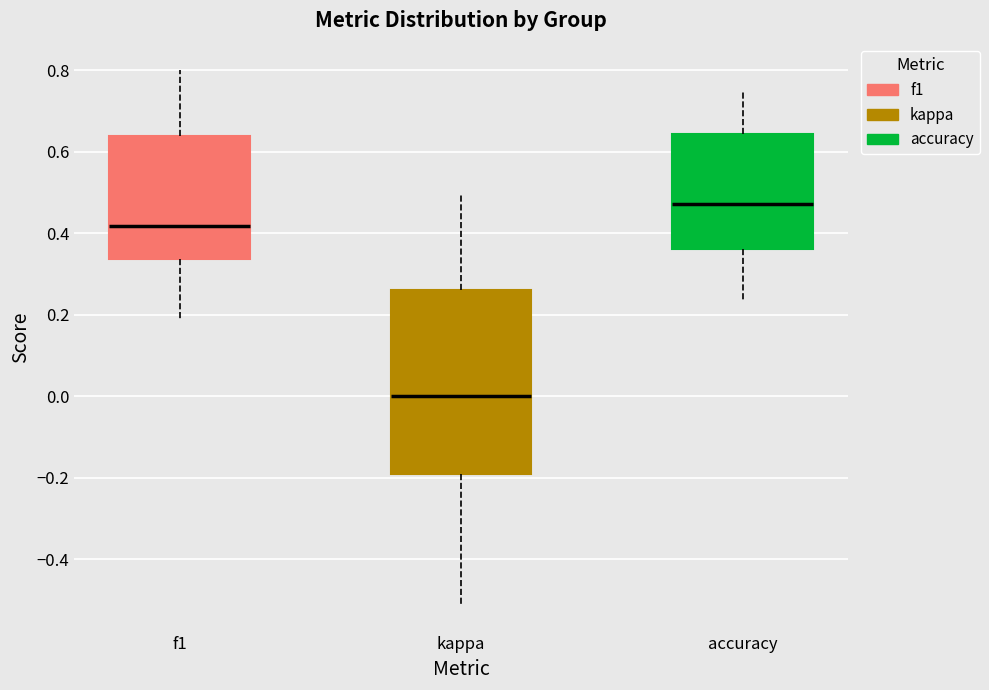

Where is the lower edge of the box for f1 on the y-axis? The values are not printed on the chart, so give them approximately, as read against the axis.

0.34